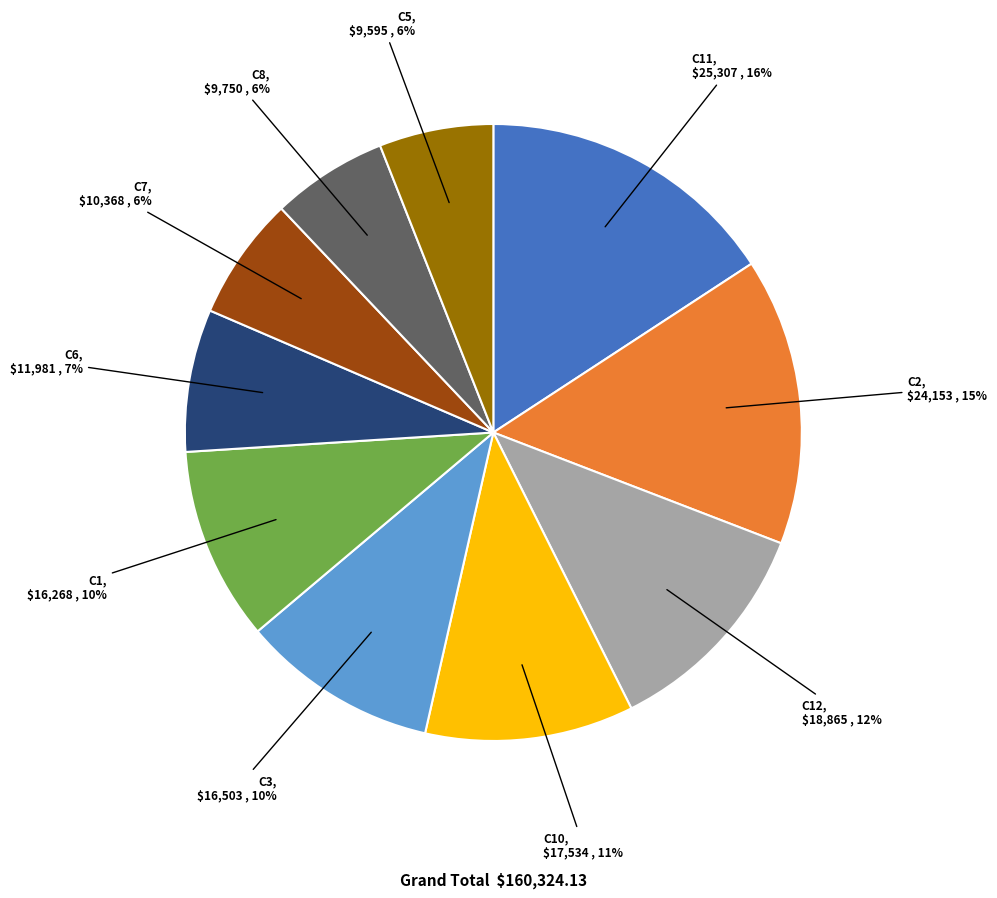

What is the ratio of the value at C1 to the value at C11?

0.6